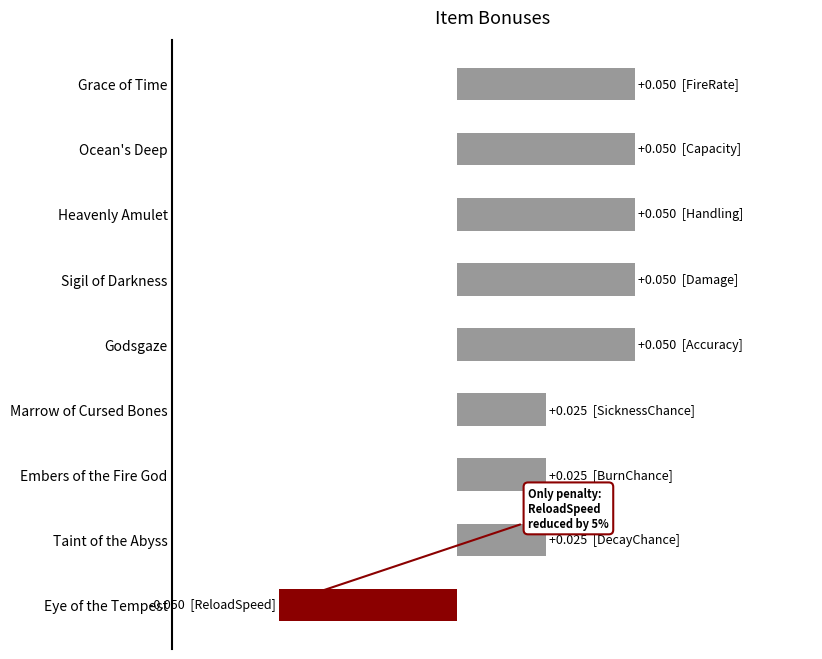

Does the chart contain any negative values?

Yes